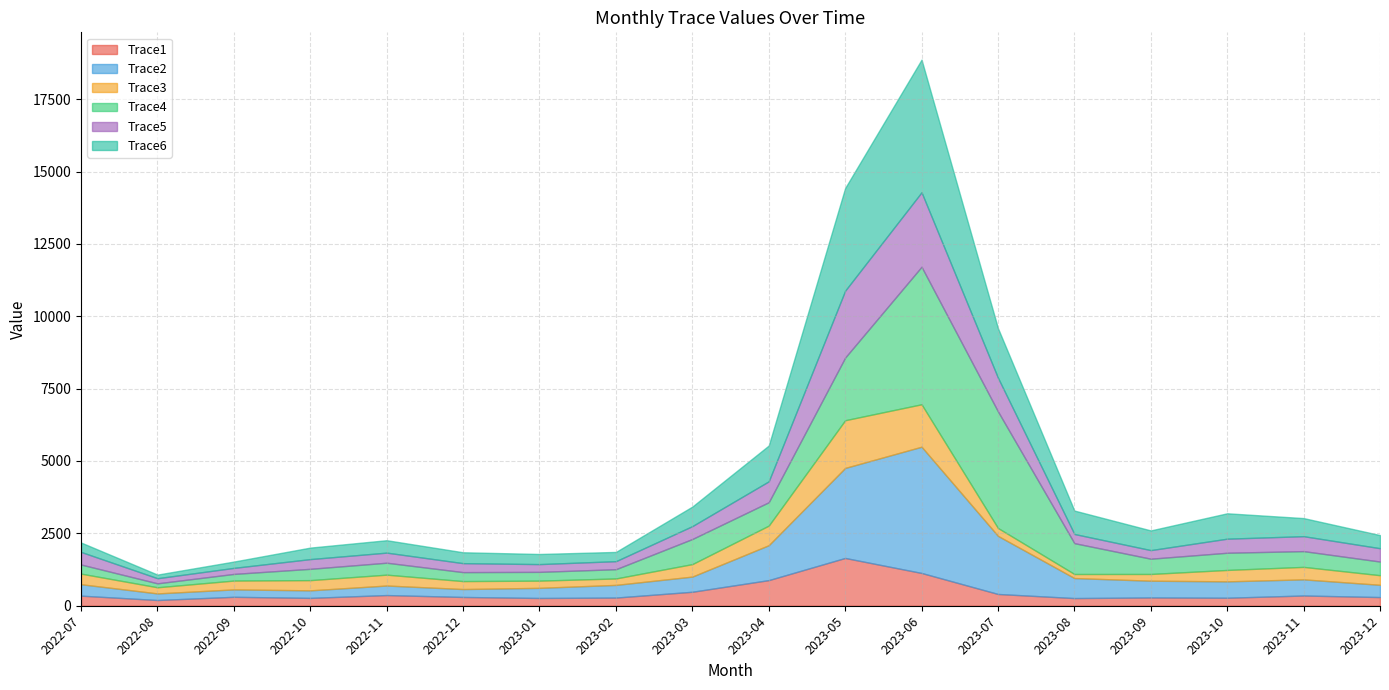

What is the value of the Trace4 point at the 5th from the left?

412.3